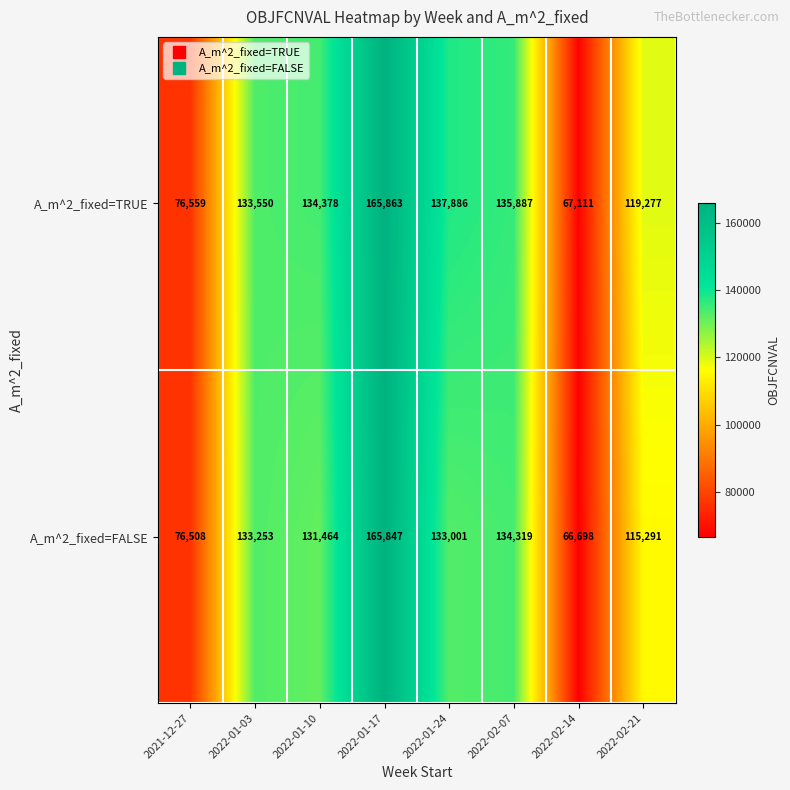

At which category is the sum across all series the highest?

2022-01-17